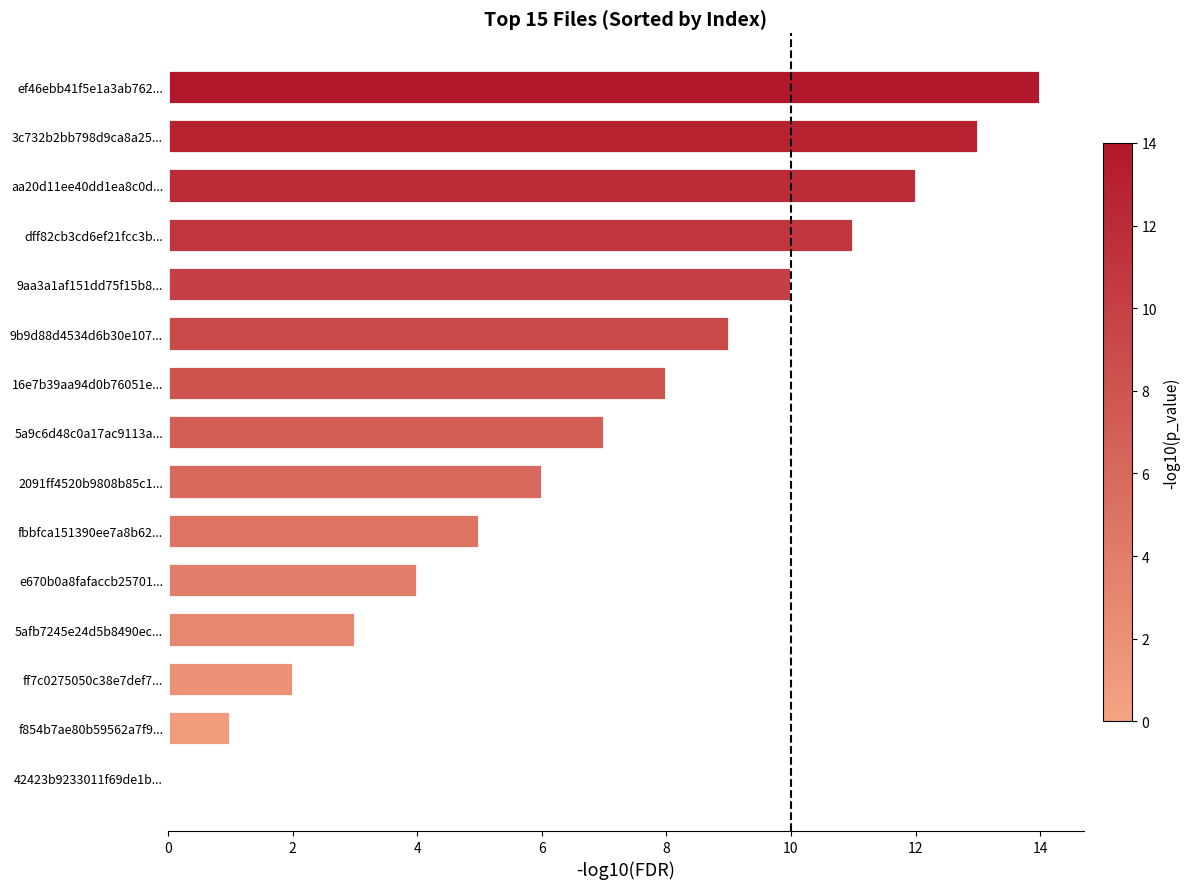

Does the chart contain stacked bars?

No